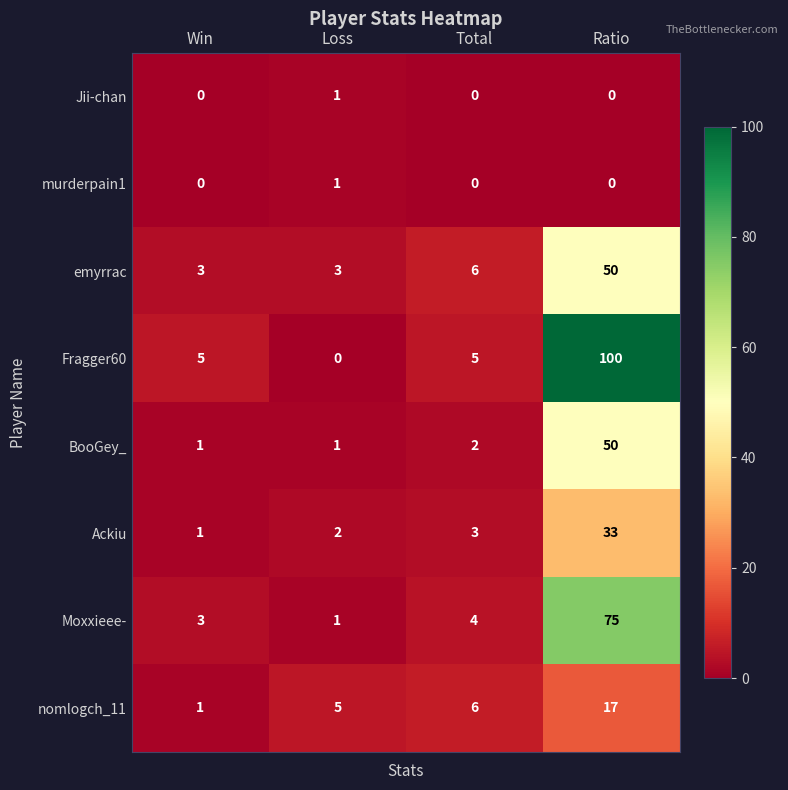

How many data points in nomlogch_11 are less than 6?

2